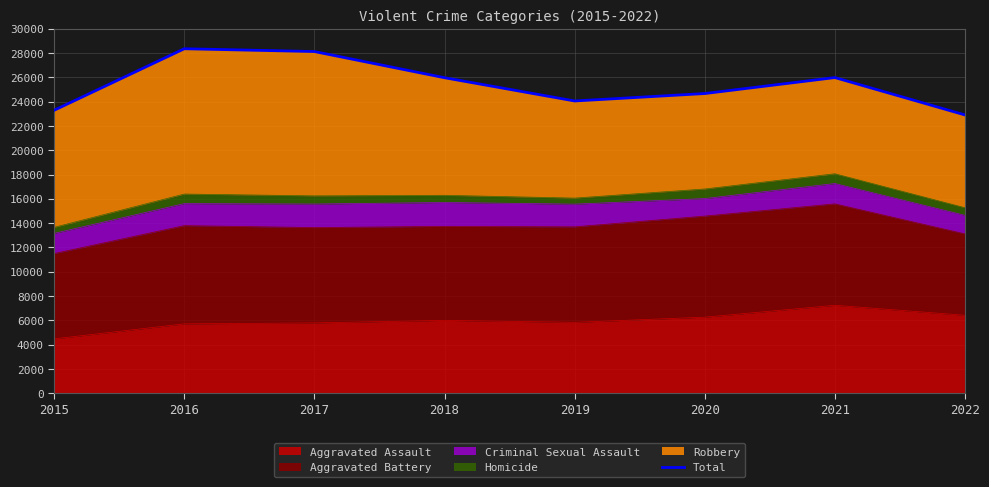

Reading left to right, what are all the values shown in this chart?

2015=23295	2016=28358	2017=28128	2018=25973	2019=24059	2020=24671	2021=25986	2022=22909